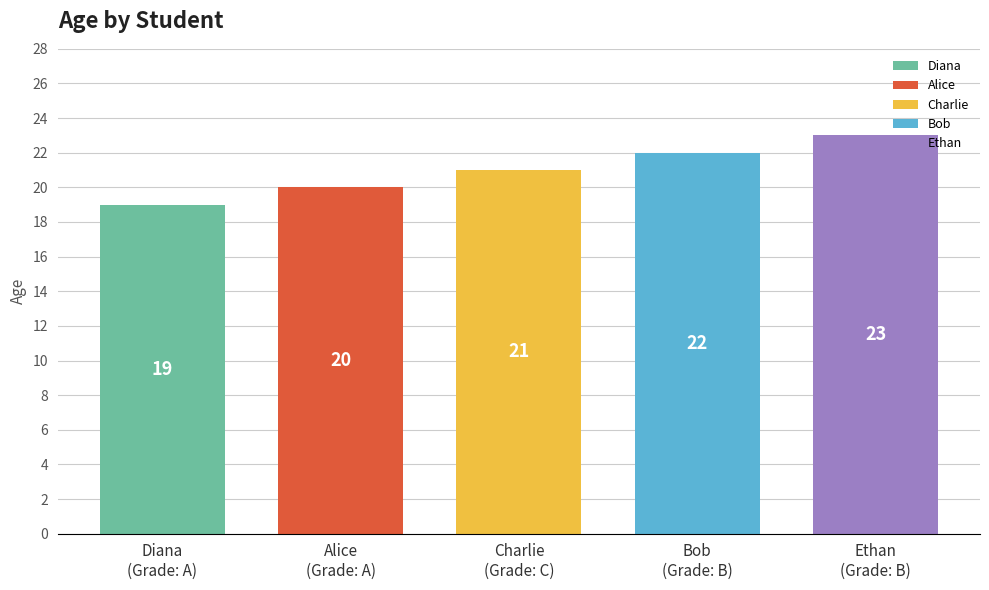

Rank the categories by value from lowest to highest.

Diana, Alice, Charlie, Bob, Ethan